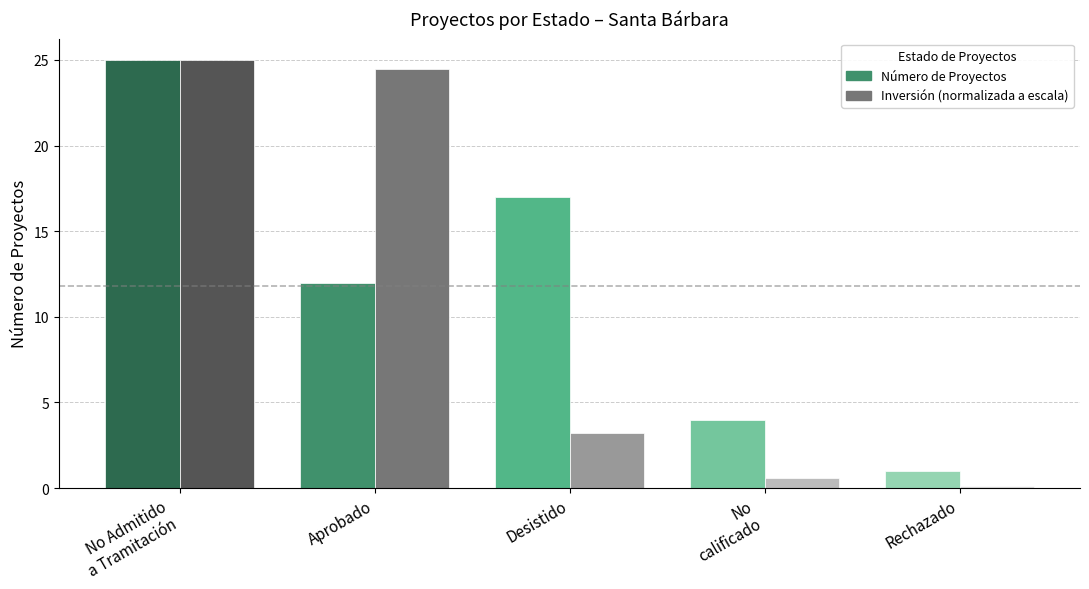

What position from the left is No
calificado?

4